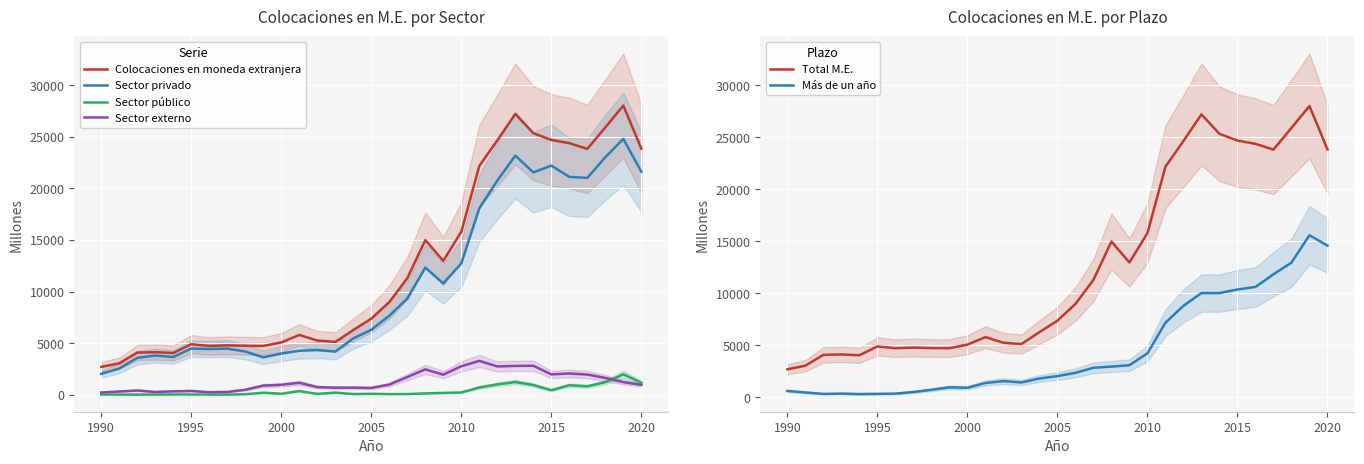

In Total M.E., how many points are lower than both neighbors (excluding endpoints)?

6